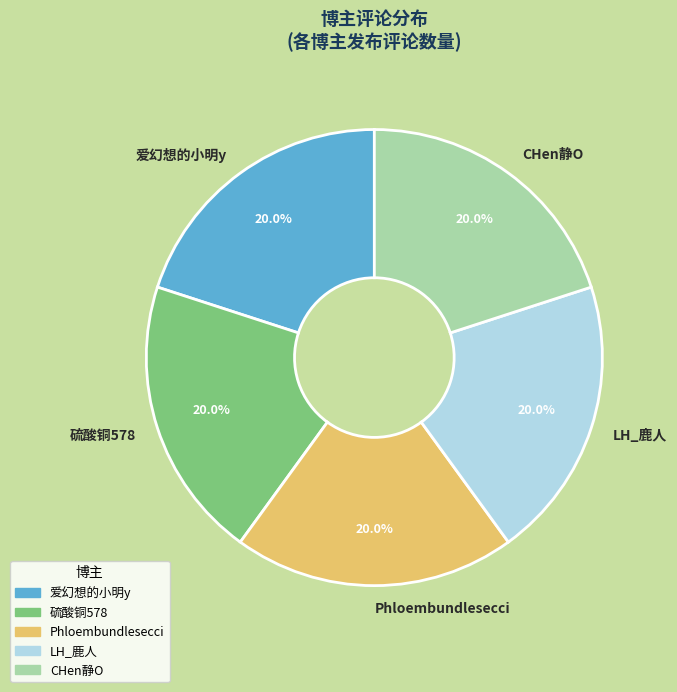

To the nearest percent, what portion does 硫酸铜578 represent?

20%